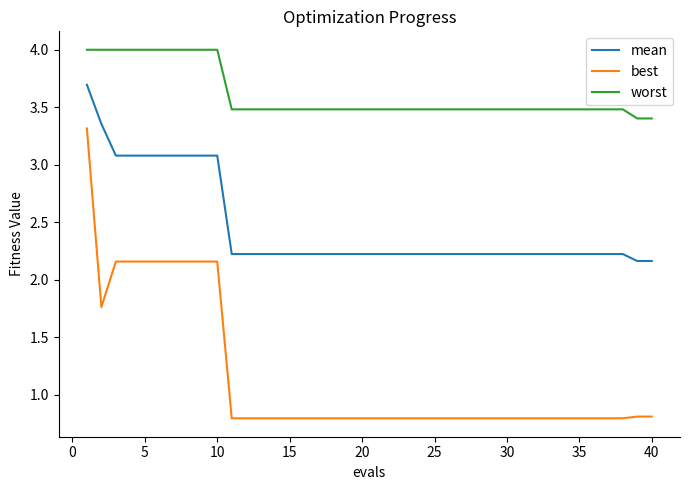

What is the difference between the maximum and minimum values in the worst series?

0.6